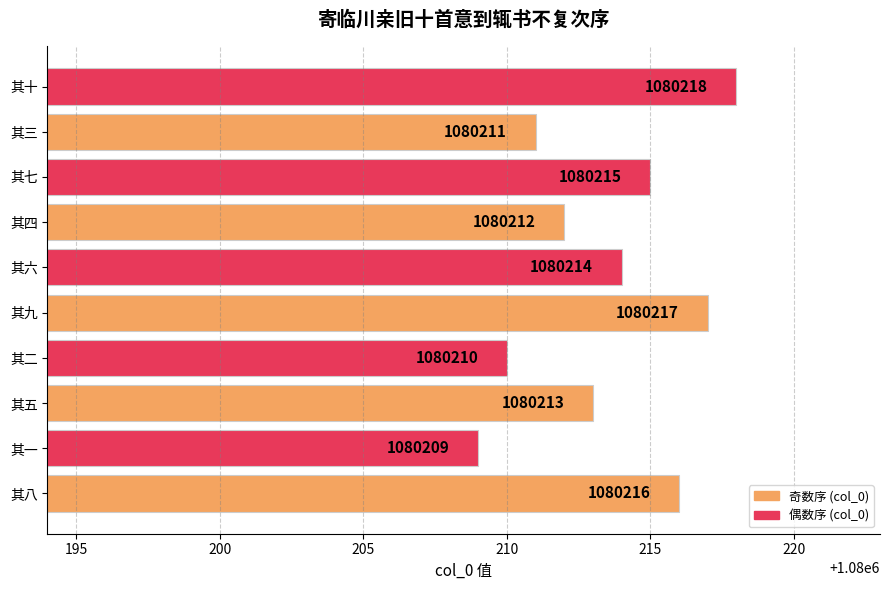

How many values are between 1080211 and 1080216?

6